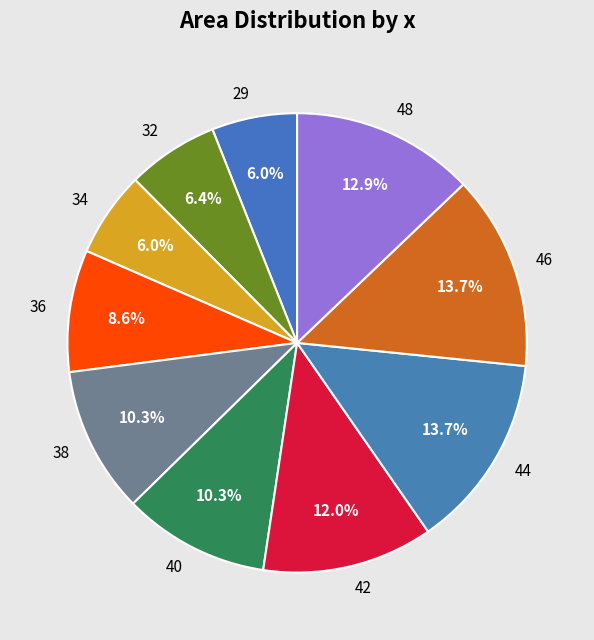

To the nearest percent, what portion does 34 represent?

6%